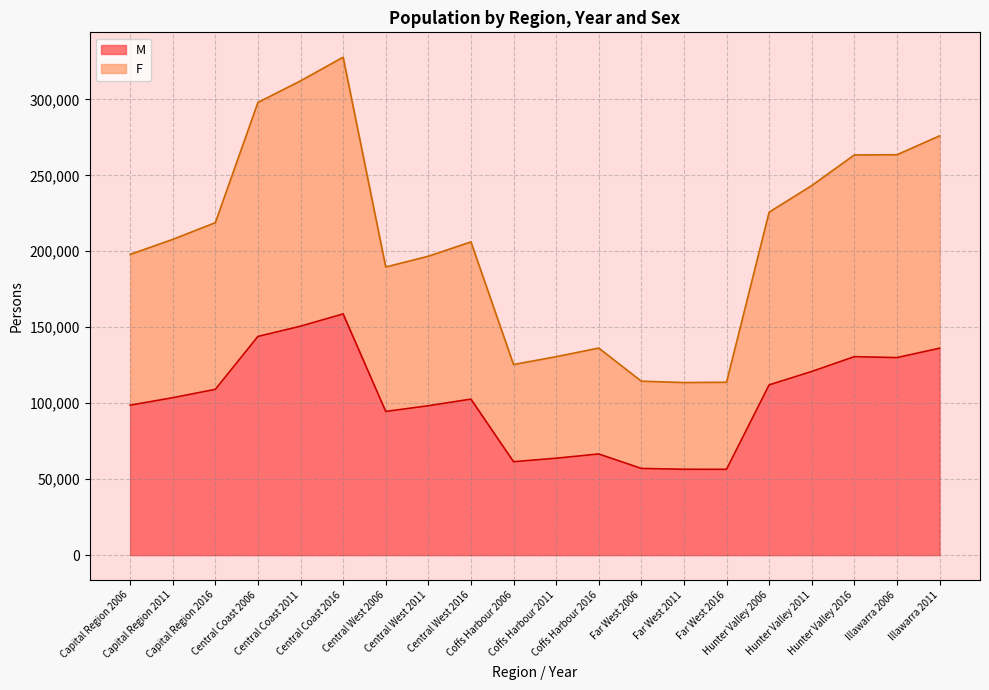

What is the label of the 2nd point from the left?

Capital Region 2011